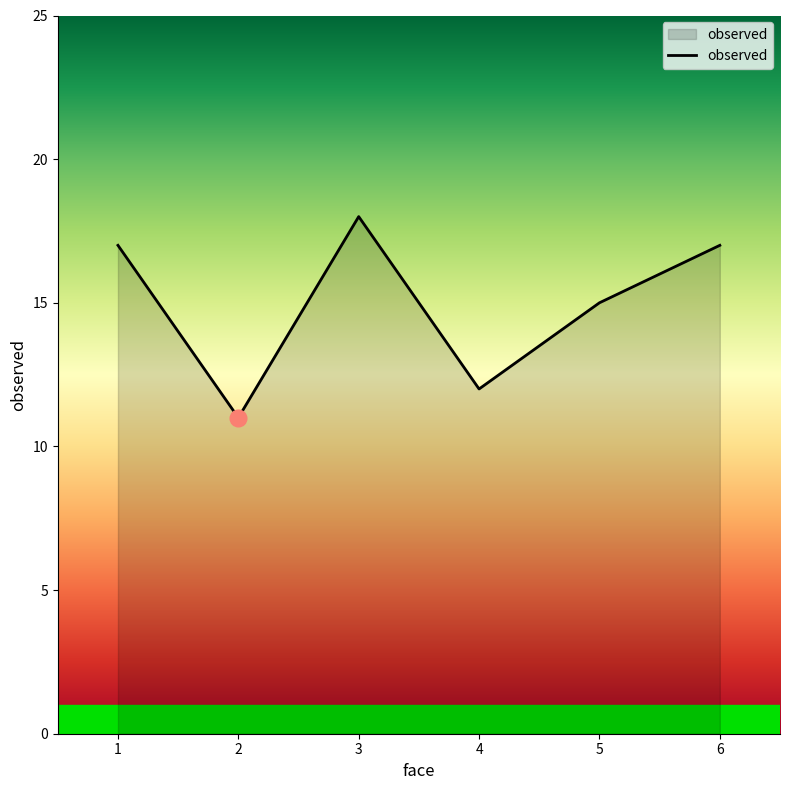

What is the smallest value displayed?

11